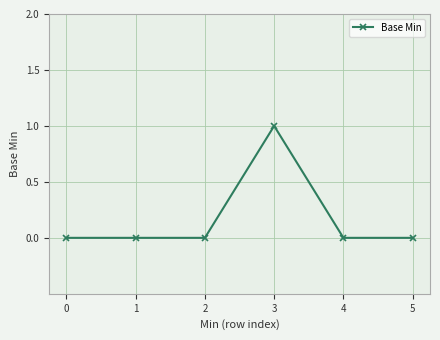

Is it true that the value at 3 is 1?

True